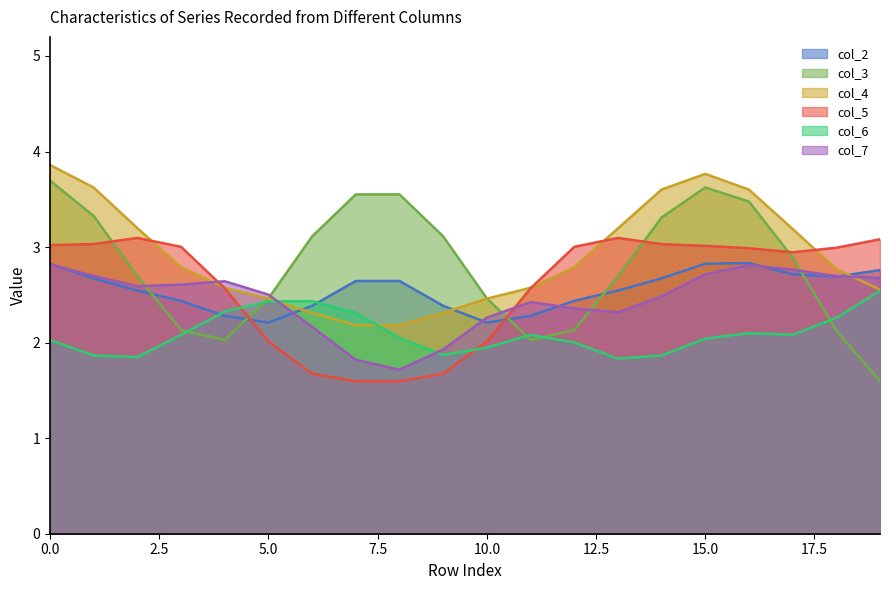

Which series ends up on top after the final intersection of col_2 and col_7?

col_2